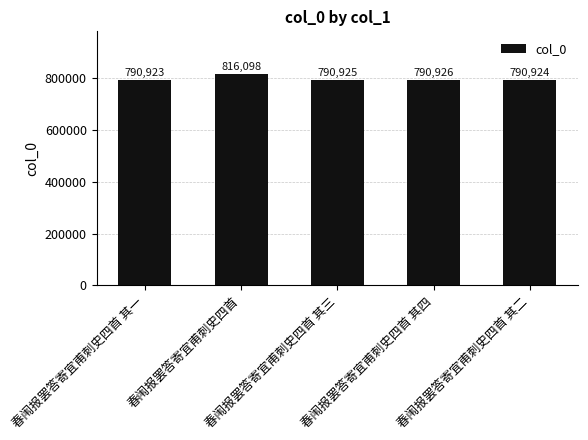

Rank the categories by value from highest to lowest.

春闱报罢答寄宜甫刺史四首, 春闱报罢答寄宜甫刺史四首 其四, 春闱报罢答寄宜甫刺史四首 其三, 春闱报罢答寄宜甫刺史四首 其二, 春闱报罢答寄宜甫刺史四首 其一